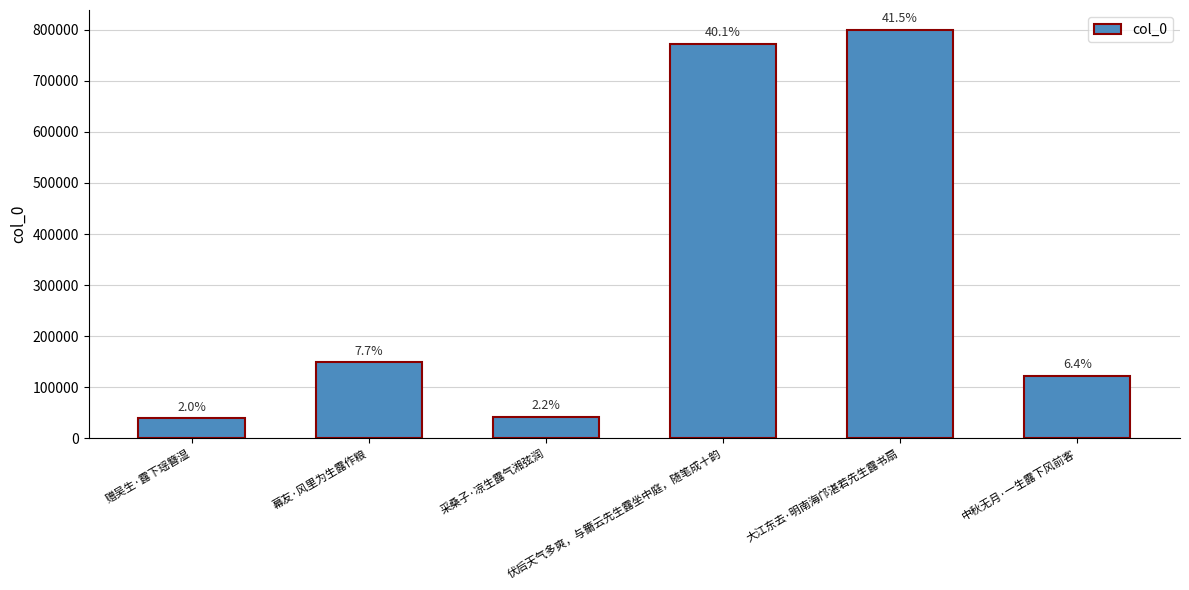

What is the change in value from 采桑子·凉生露气湘弦润 to 大江东去·明南海邝湛若先生露书扇?

+756054